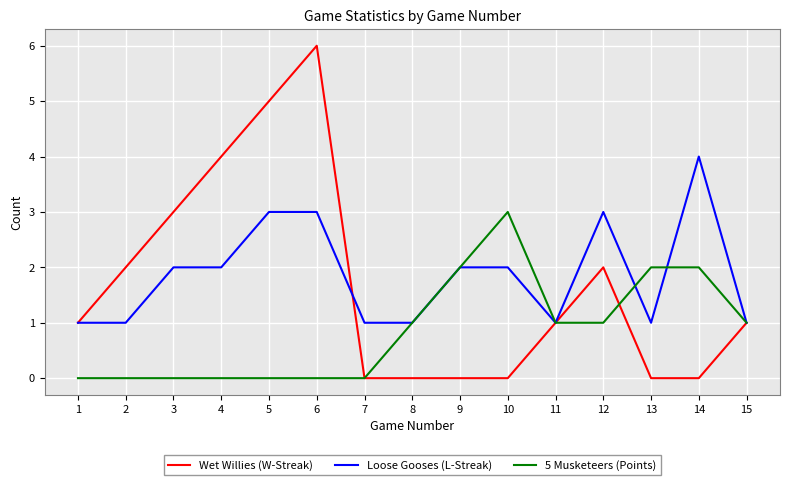

Is the value of Loose Gooses (L-Streak) at 7 greater than the value of 5 Musketeers (Points) at 4?

Yes